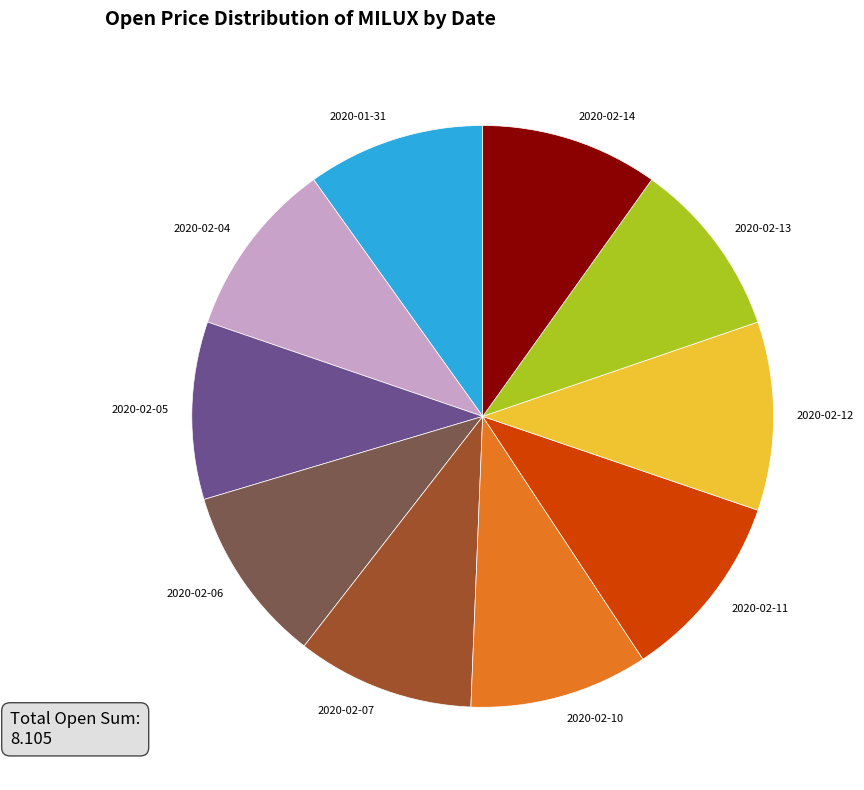

Is the sum of 2020-02-07 and 2020-02-05 greater than half?

No